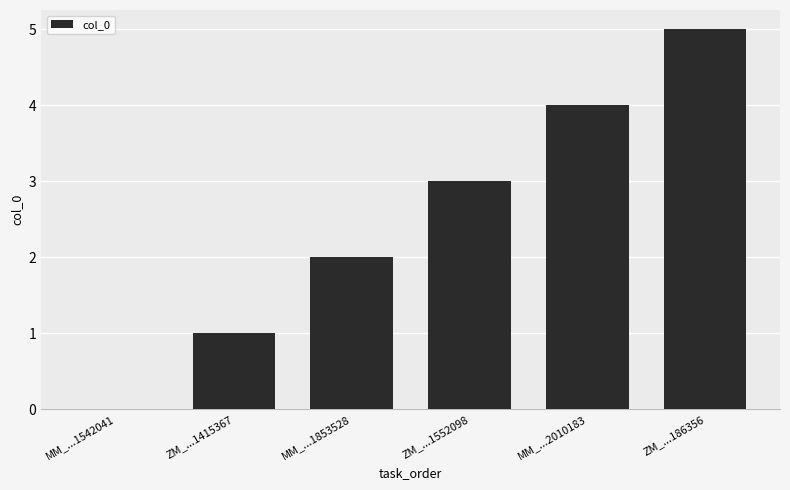

What is the sum of the values at ZM_...1552098 and ZM_...1415367?

4